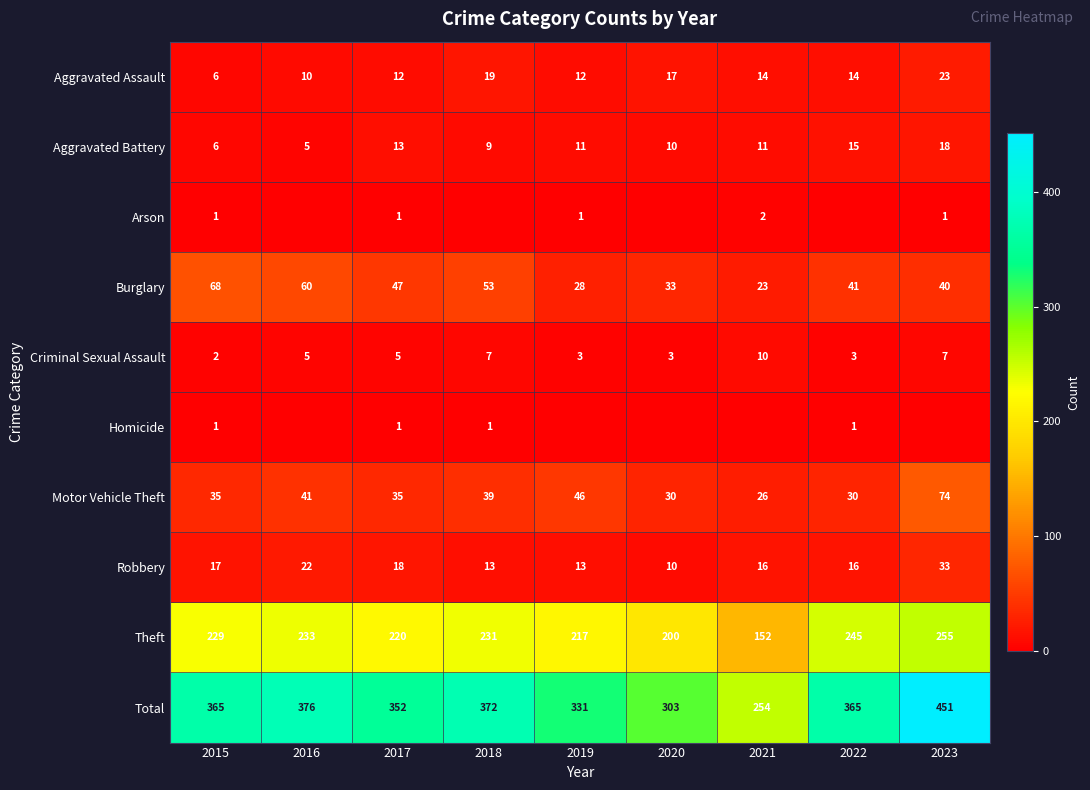

What is the average value of the Robbery series?

18